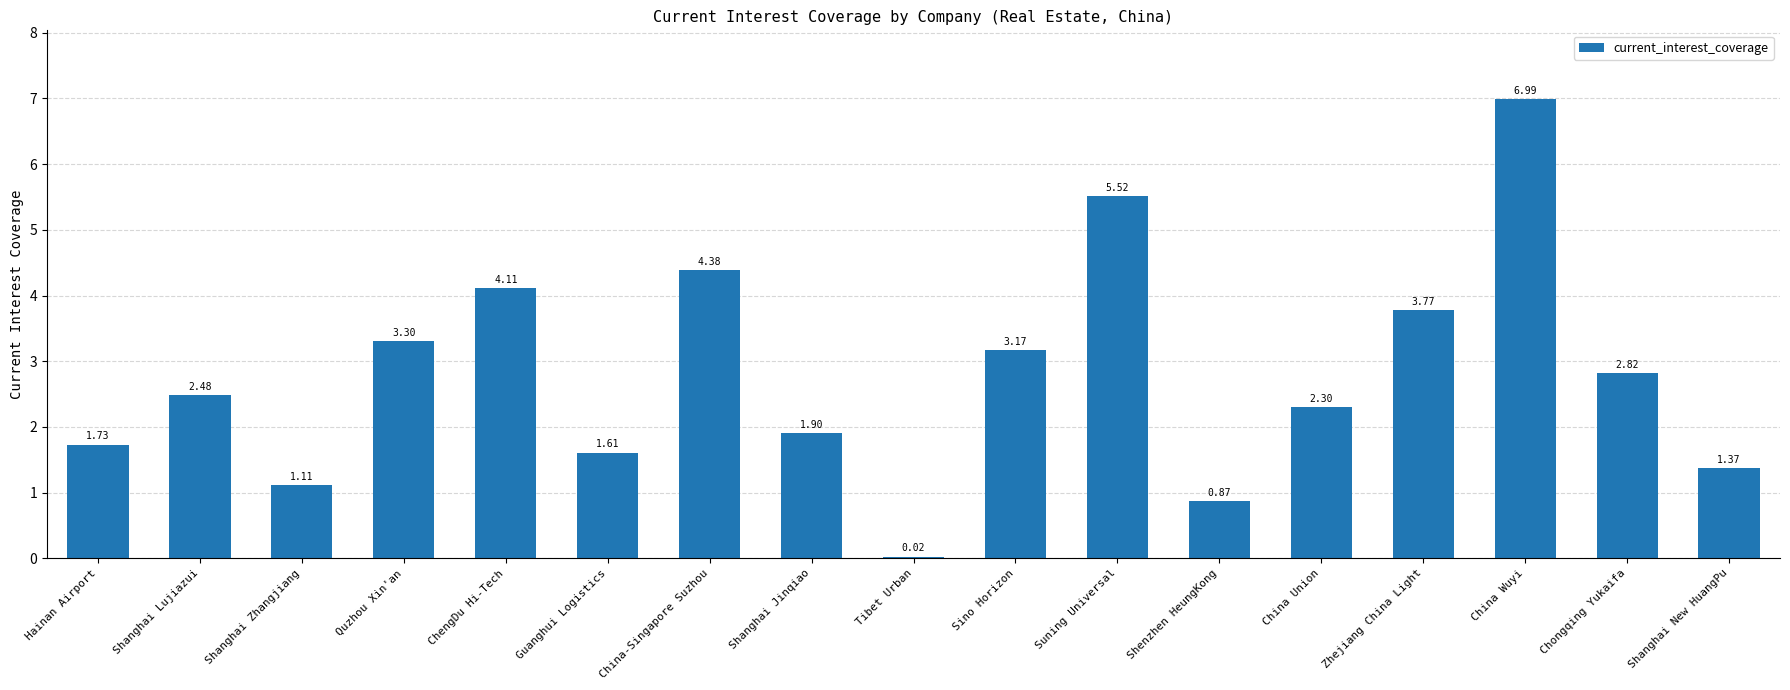

What is the sum of the values at China Union and Guanghui Logistics?

3.9